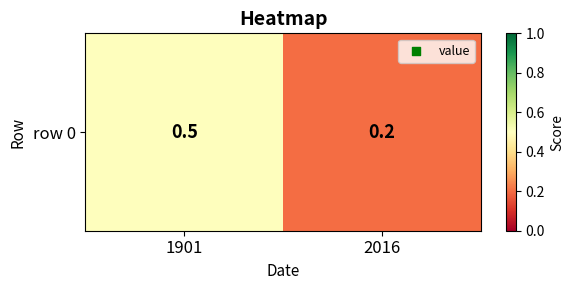

Is it true that the value at 1901 is 0.5?

True